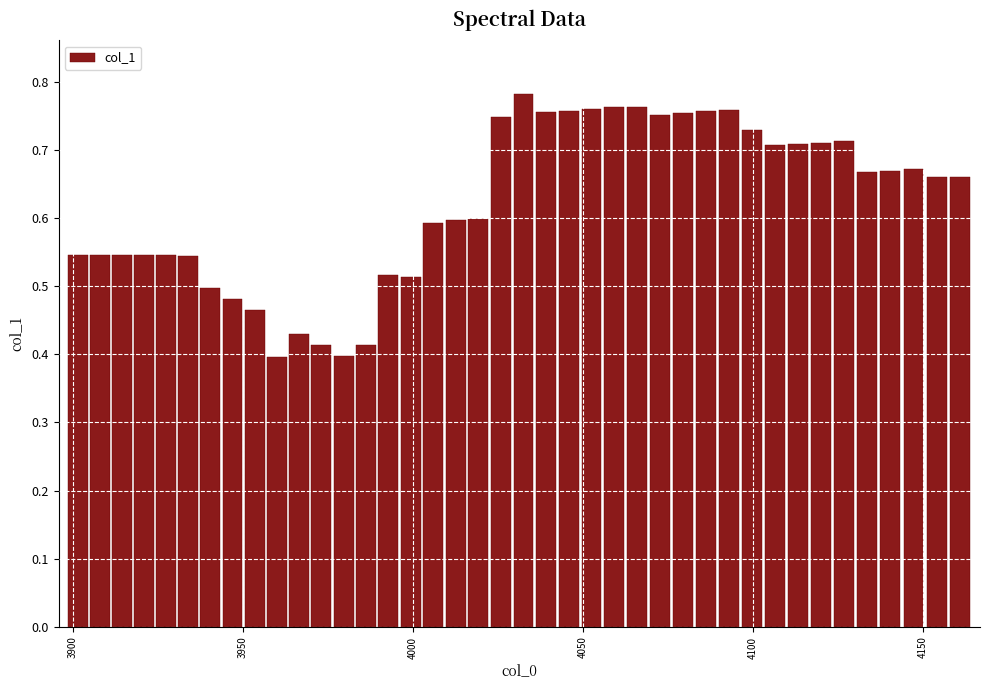

How many bars are there in total?

40